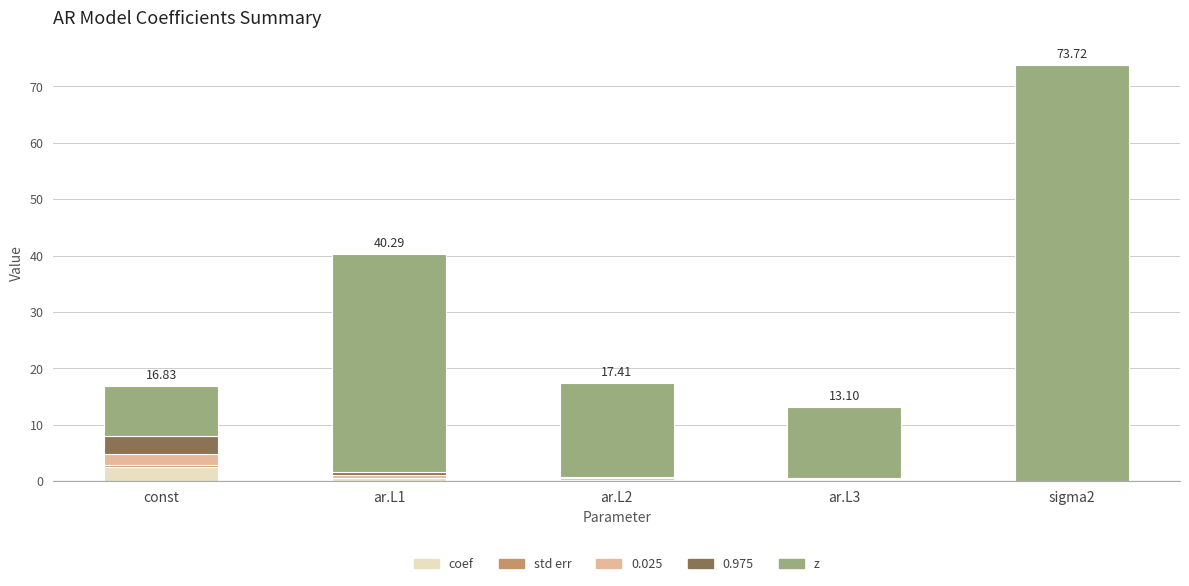

What is the sum of the coef values at sigma2 and ar.L1?

0.5